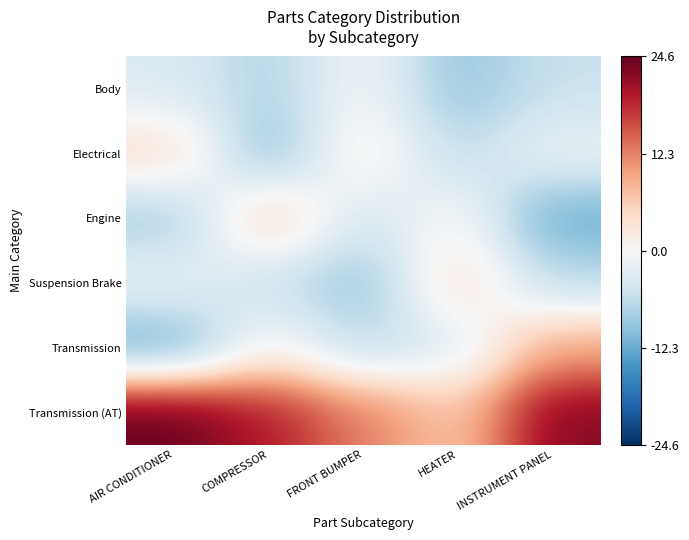

Which has a higher value, COMPRESSOR or AIR CONDITIONER?

AIR CONDITIONER